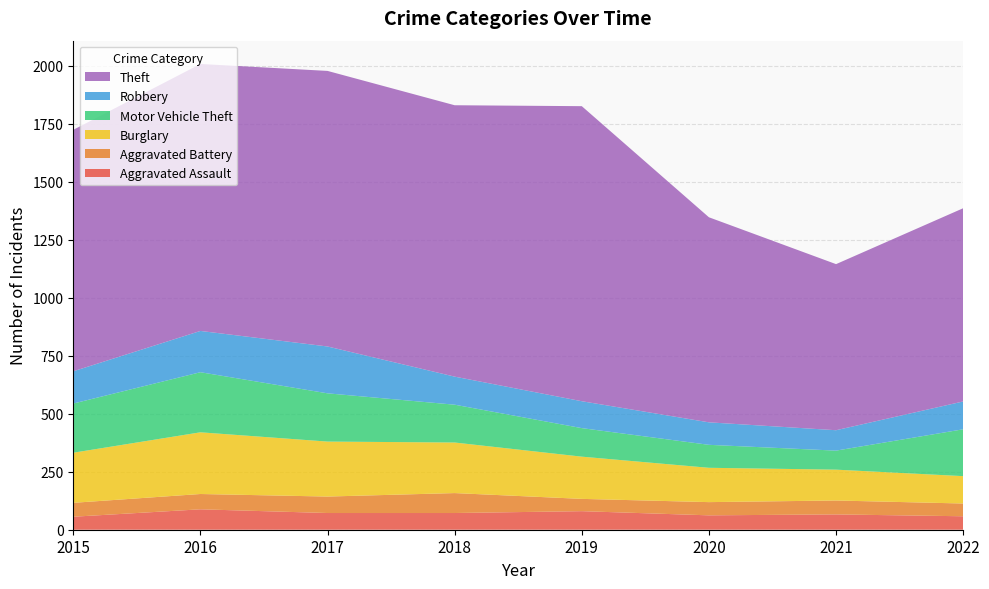

Reading left to right, list all the values displayed in this chart.

Aggravated Assault: 2015=56	2016=88	2017=72	2018=72	2019=80	2020=62	2021=66	2022=58
Aggravated Battery: 2015=60	2016=66	2017=71	2018=86	2019=53	2020=57	2021=60	2022=55
Burglary: 2015=216	2016=266	2017=237	2018=218	2019=182	2020=148	2021=133	2022=118
Motor Vehicle Theft: 2015=212	2016=259	2017=208	2018=163	2019=123	2020=99	2021=82	2022=202
Robbery: 2015=139	2016=178	2017=202	2018=121	2019=116	2020=97	2021=88	2022=120
Theft: 2015=1041	2016=1151	2017=1188	2018=1170	2019=1272	2020=884	2021=716	2022=833